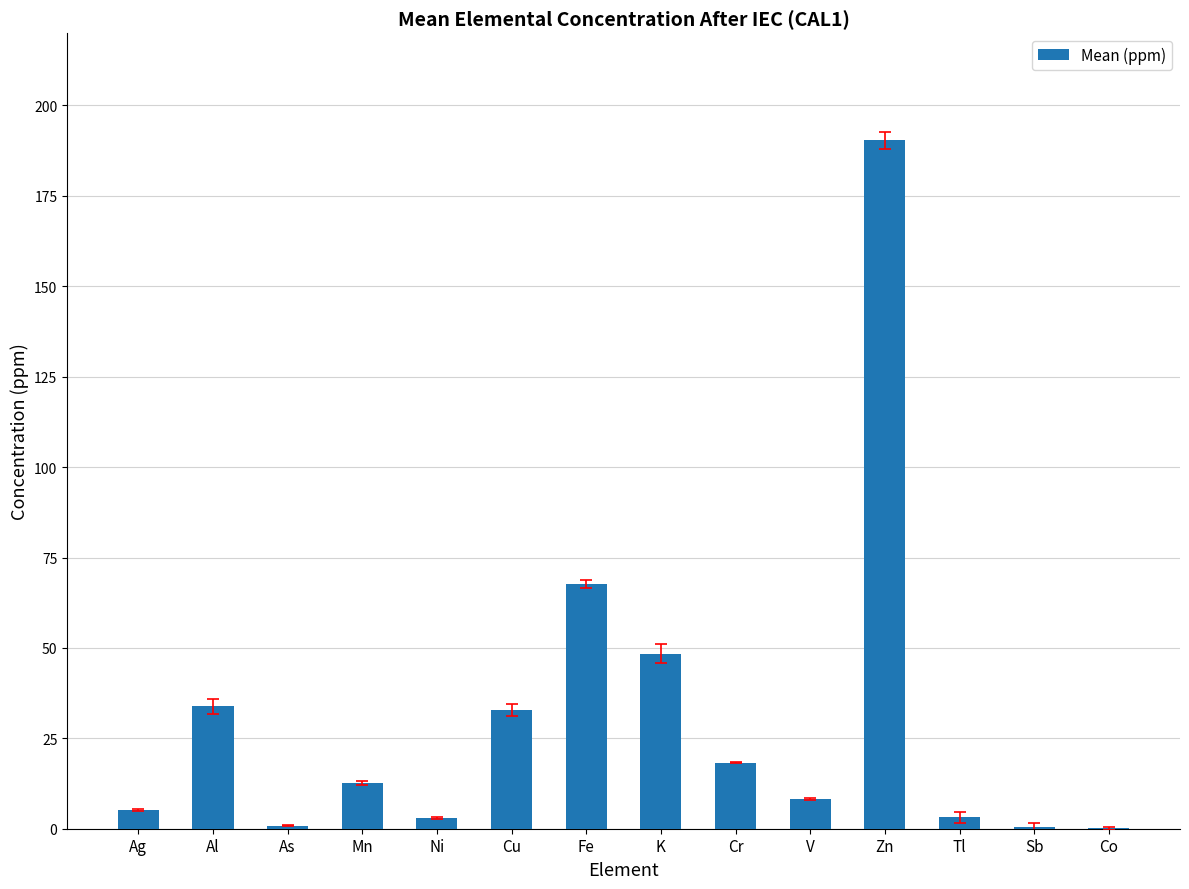

The chart shows a value of 18.3 at Cr. True or false?

True